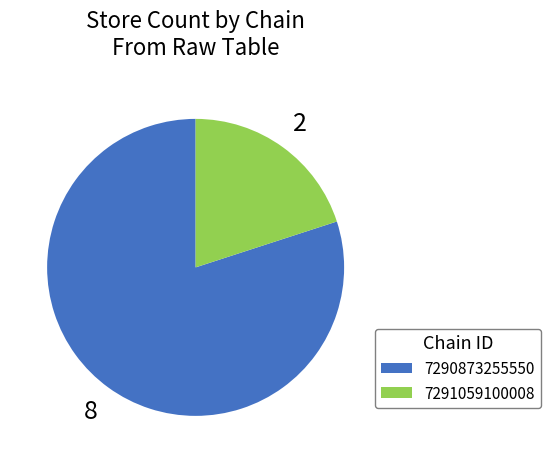

True or false: 7291059100008 accounts for 12% of the total.

False